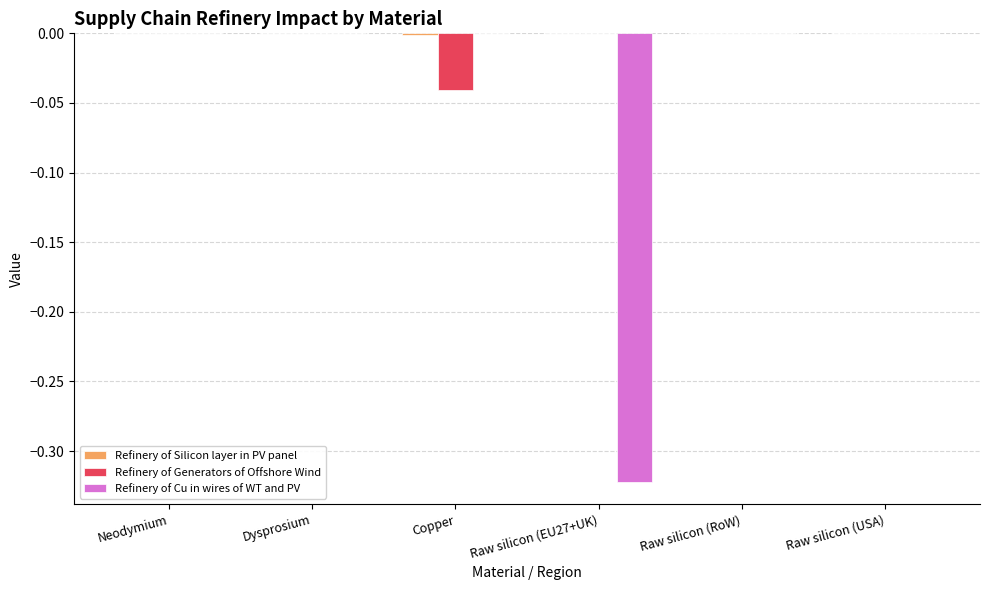

The Refinery of Generators of Offshore Wind series shows 0.0 at Neodymium. True or false?

True